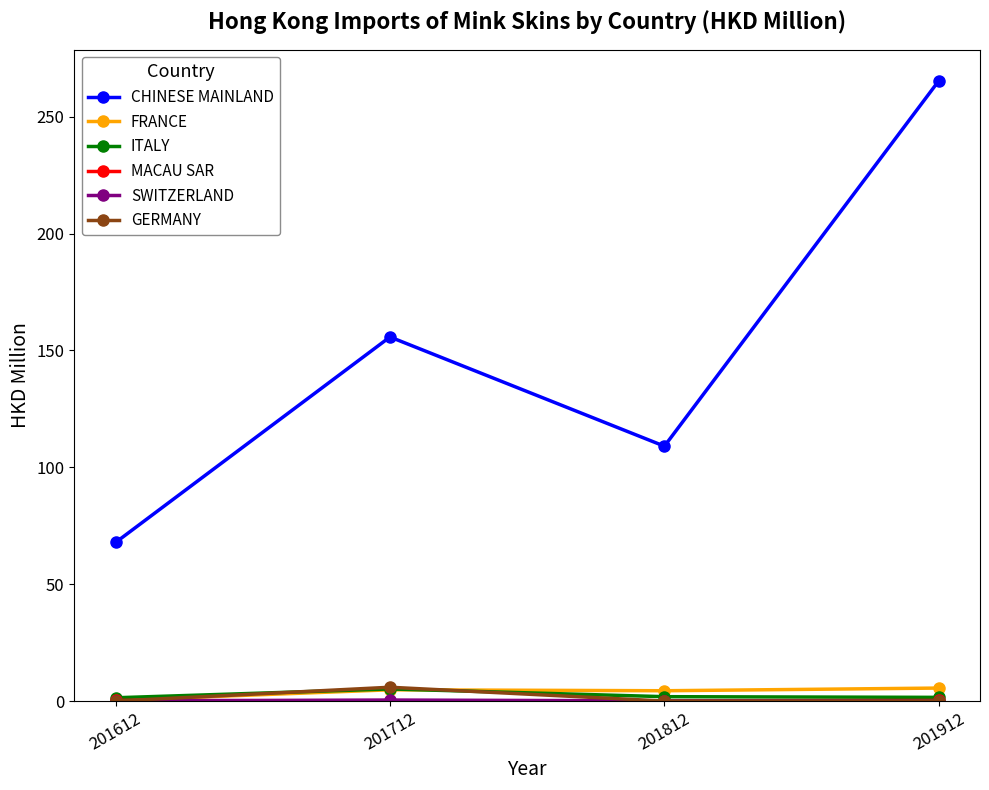

How many lines are shown in the chart?

6